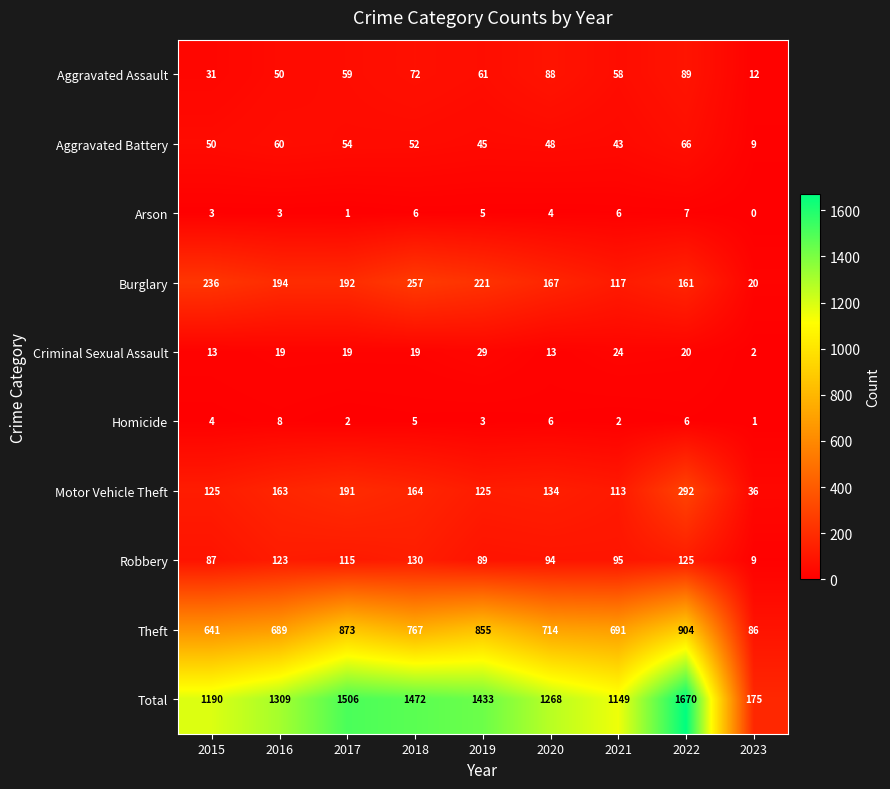

What is the sum of the Aggravated Battery values at 2016 and 2015?

110